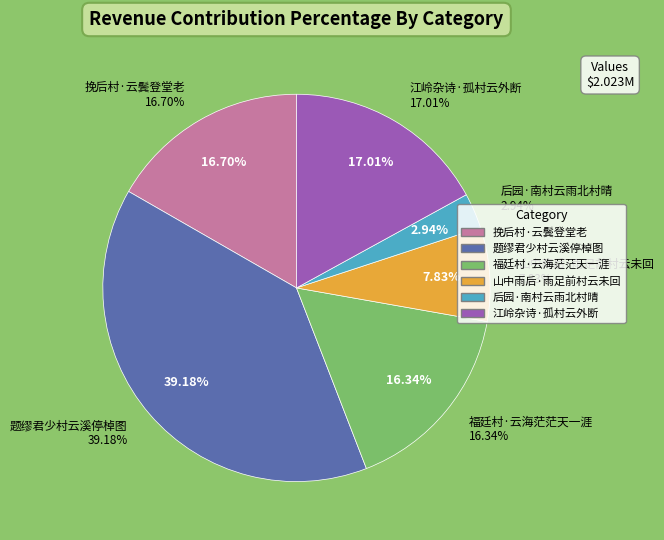

What percentage is the 挽后村·云鬓登堂老 slice, to the nearest percent?

17%